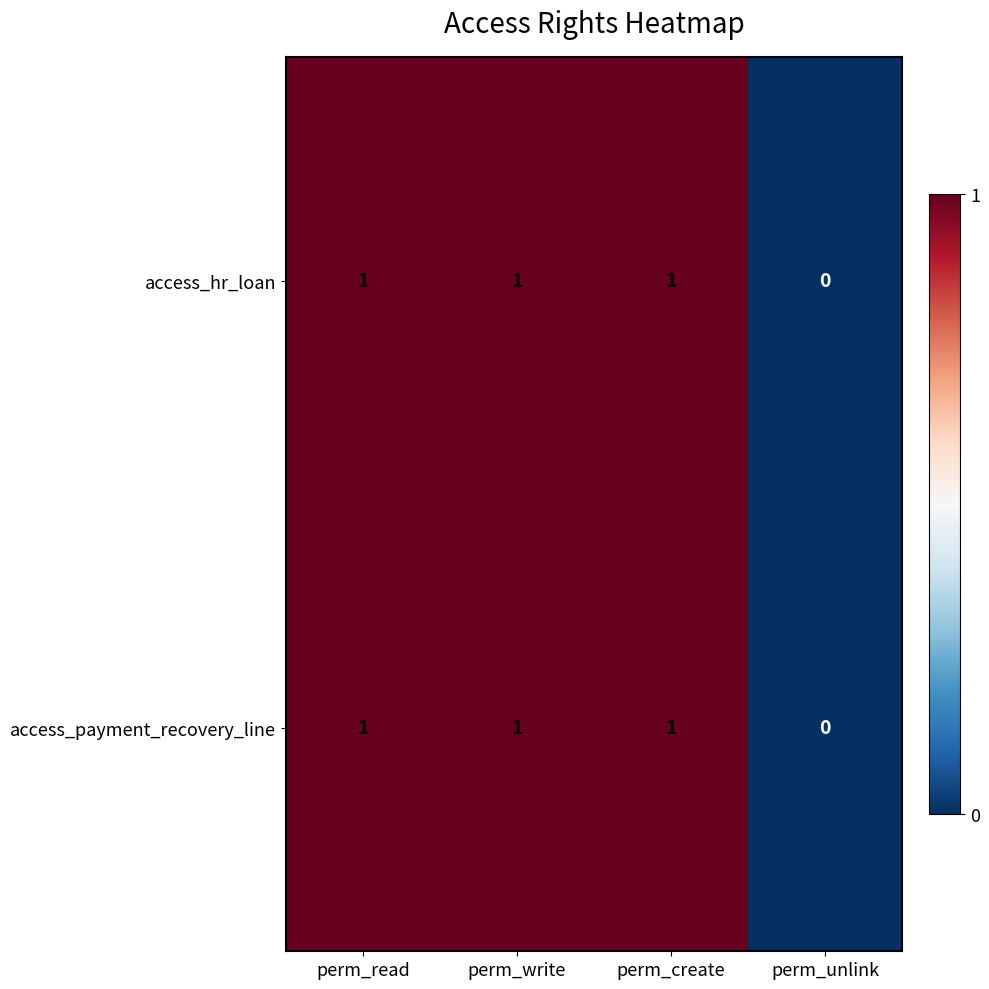

Count the access_hr_loan values in the range 1 to 2.

3